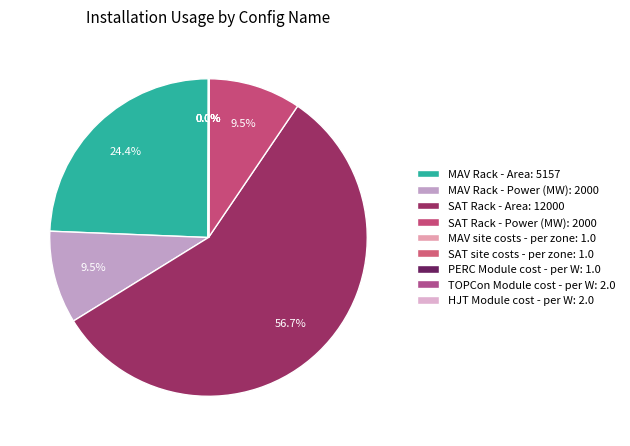

Is the sum of HJT Module cost - per W and MAV Rack - Power (MW) greater than half?

No